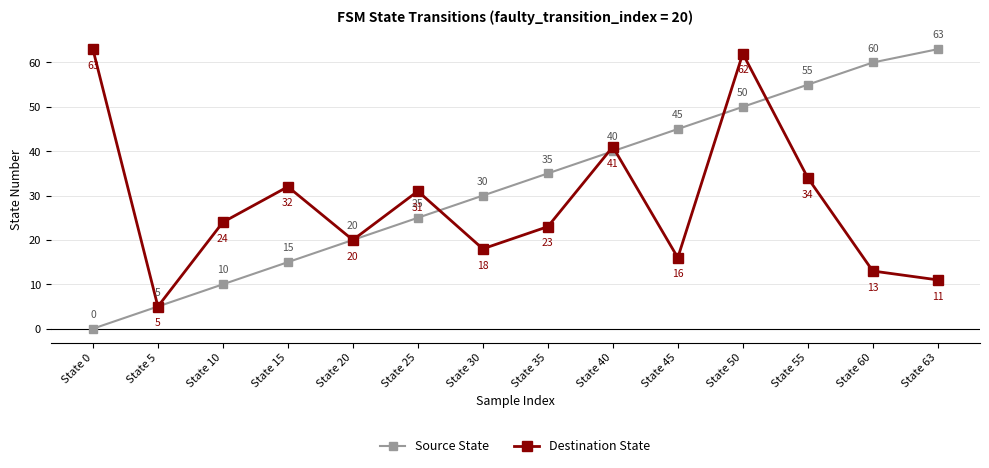

The Source State series shows 63 at State 63. True or false?

True